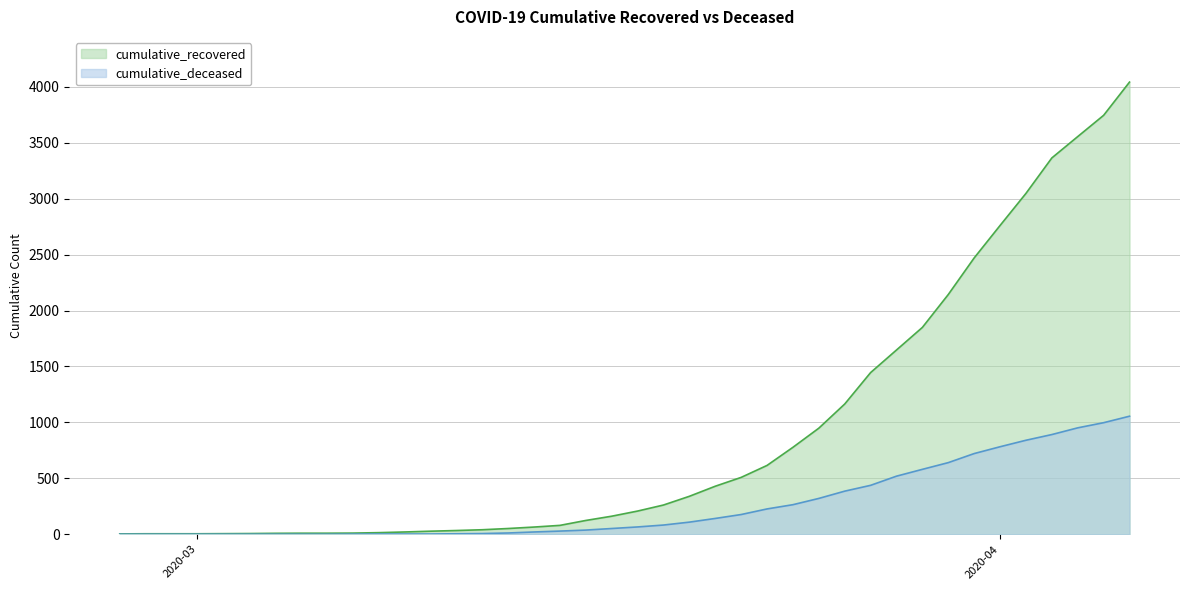

Rank the series by their average value, from lowest to highest.

cumulative_deceased, cumulative_recovered